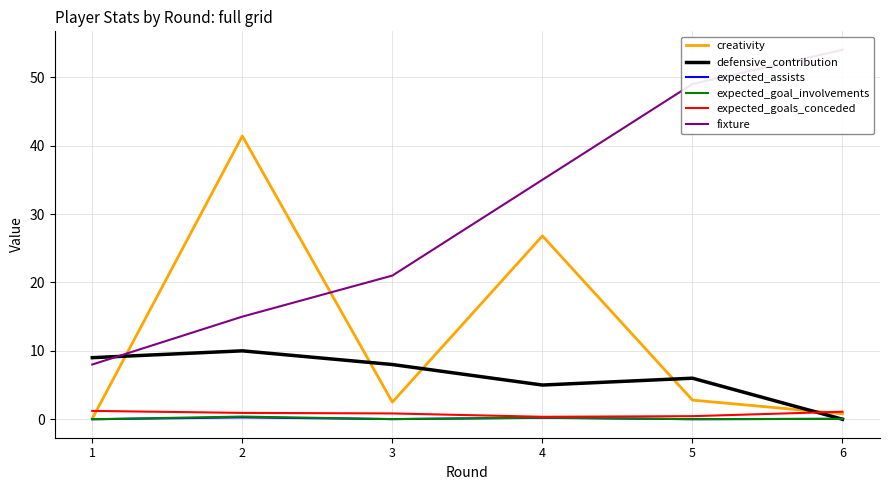

The expected_goal_involvements series shows 0.1 at 6. True or false?

True